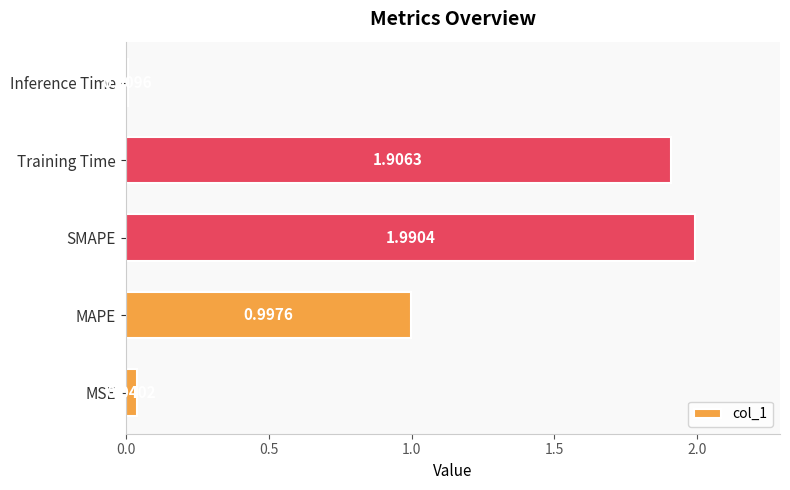

What is the sum of all values?

4.9